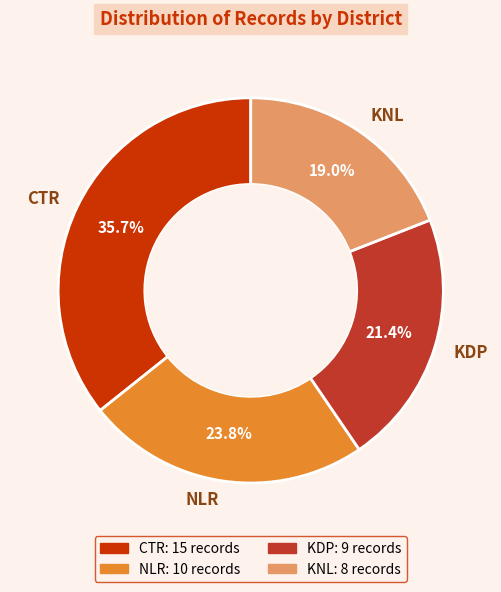

How many segments does this pie chart have?

4